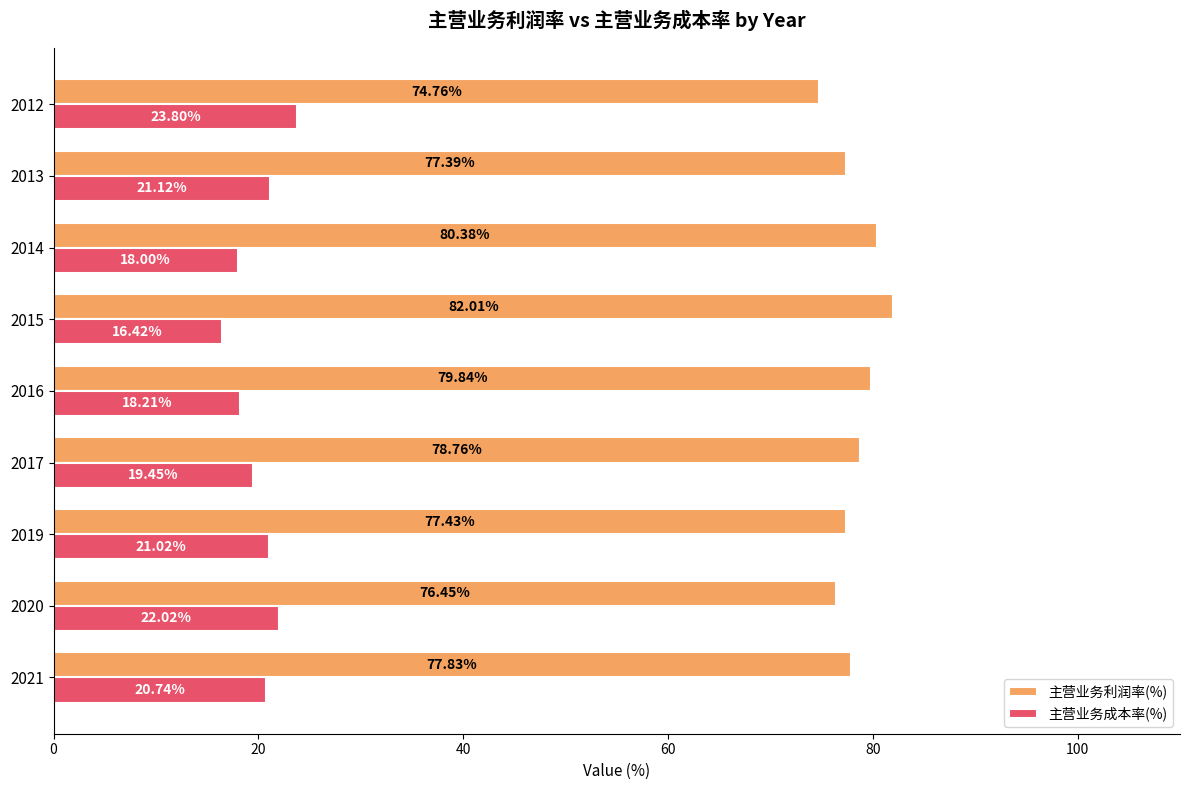

Rank the series by their maximum value, from highest to lowest.

主营业务利润率(%), 主营业务成本率(%)